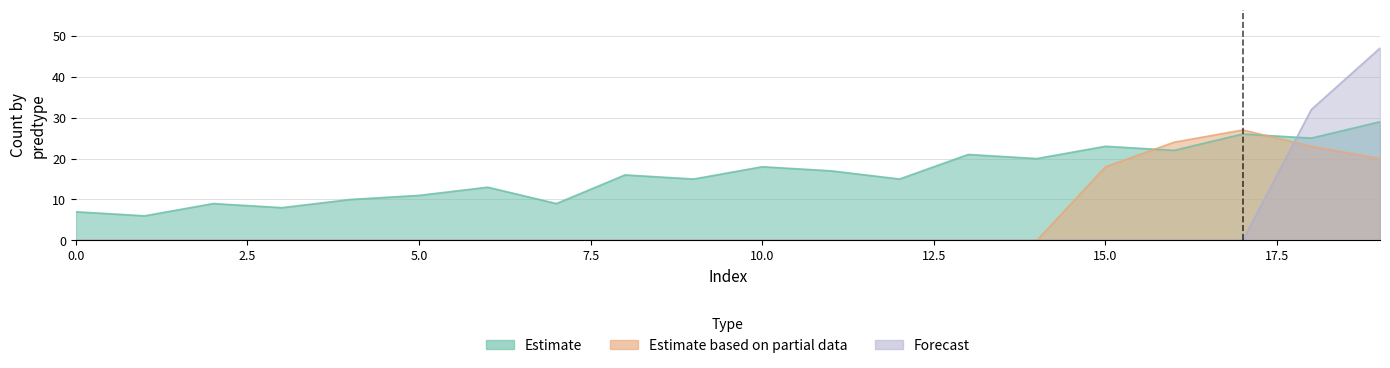

True or false: Estimate and Estimate based on partial data intersect in this chart.

True